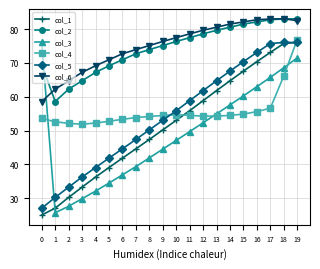

What is the spread (max minus min) of values at 14?

27.0